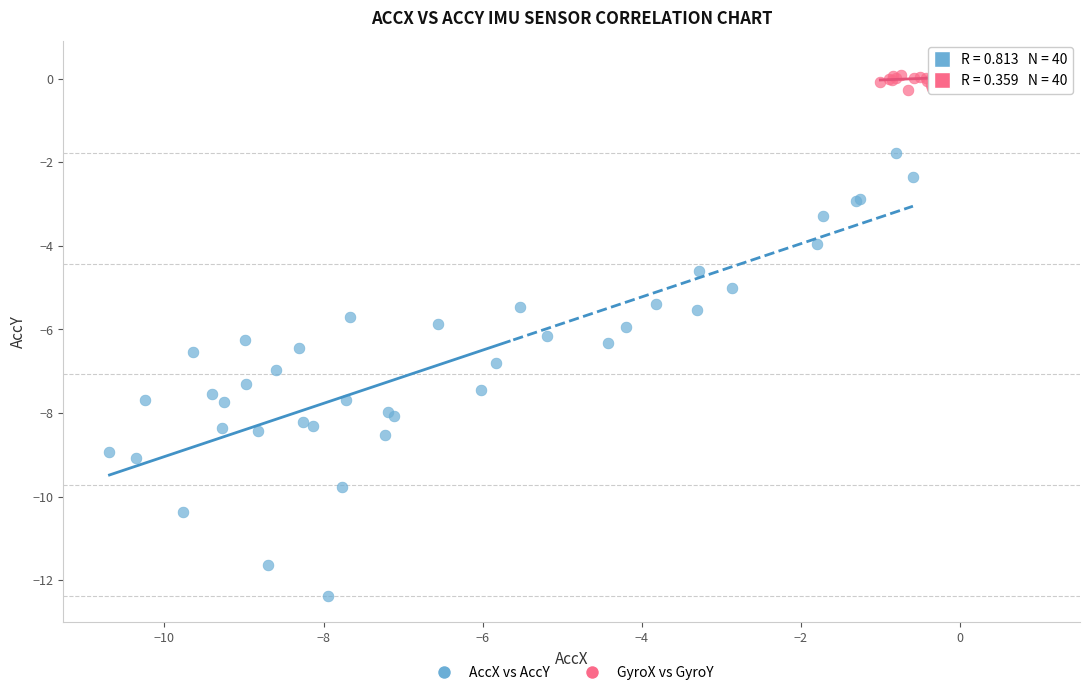

Which series contains the lowest Y value?

AccX vs AccY